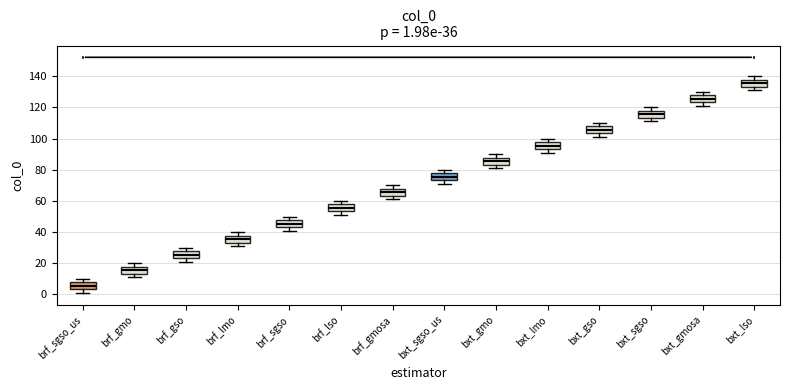

Which box's median line is the lowest?

brf_sgso_us